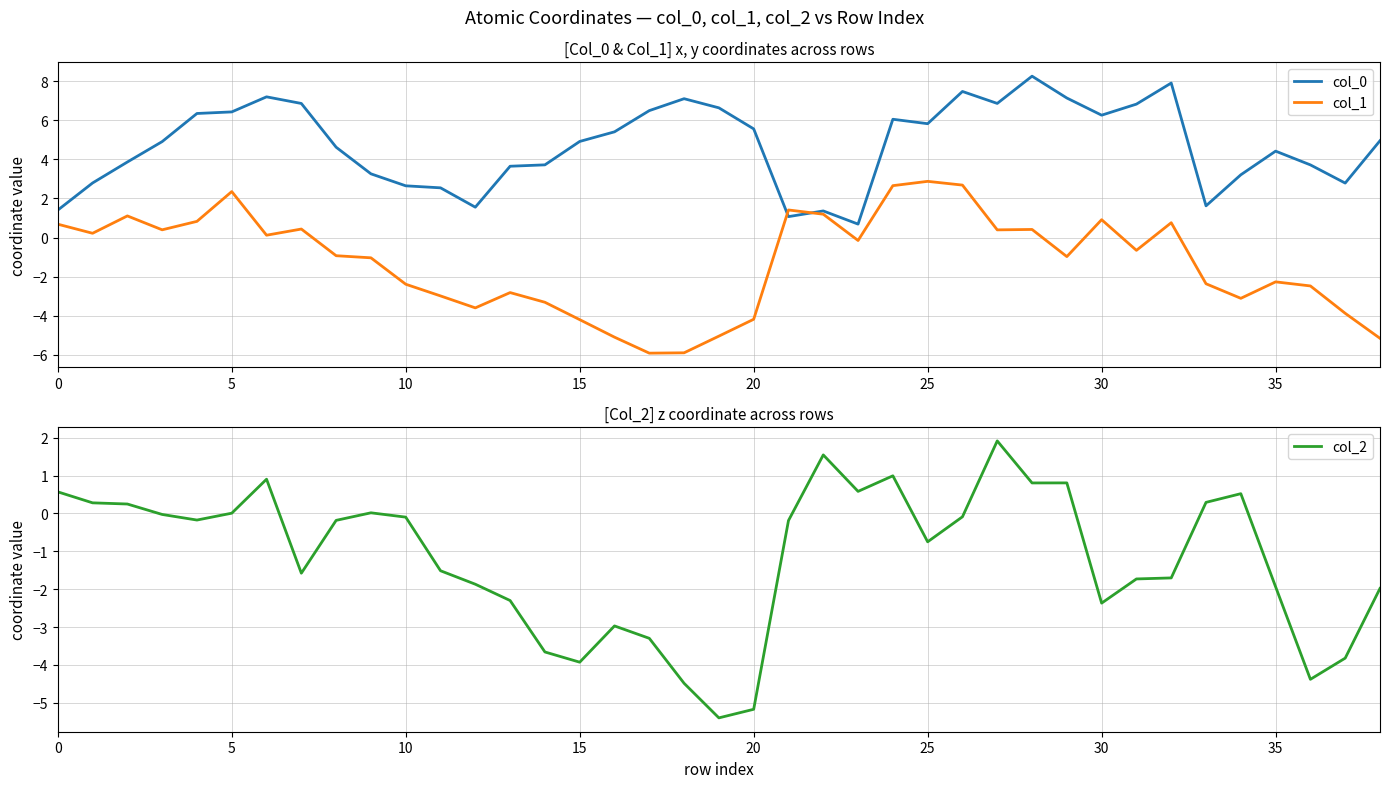

The col_0 series shows 6.9 at 27. True or false?

True